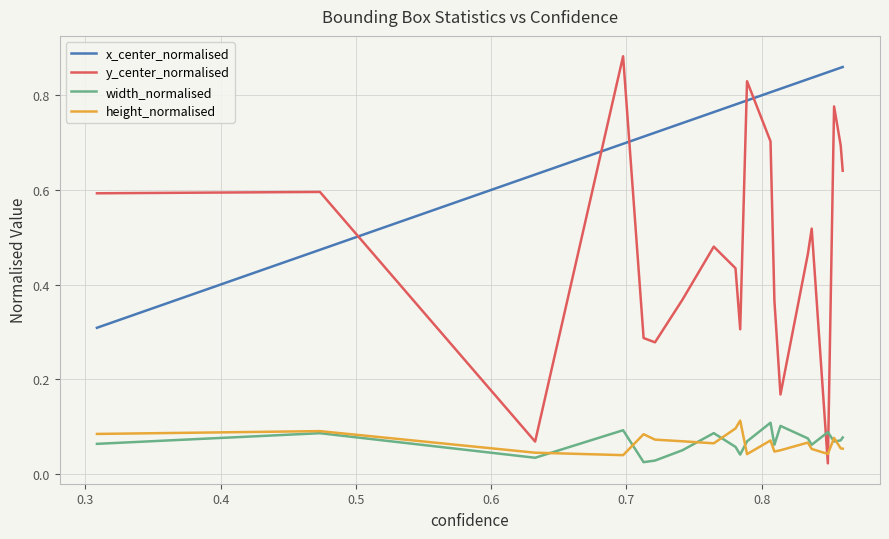

Which series has the largest range (max minus min)?

y_center_normalised